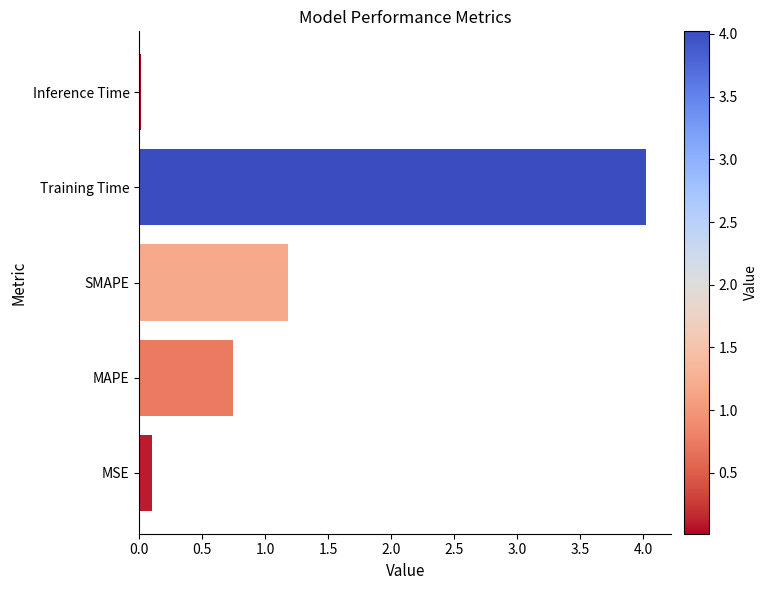

Rank the categories by value from lowest to highest.

Inference Time, MSE, MAPE, SMAPE, Training Time